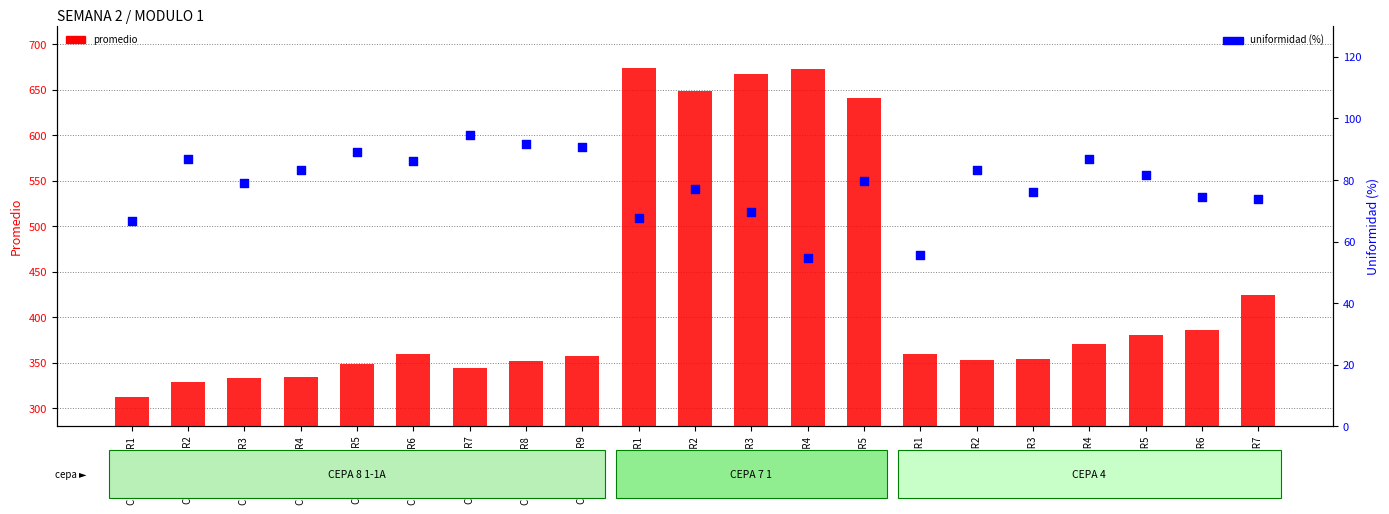

Which series has the widest spread of Y values?

promedio